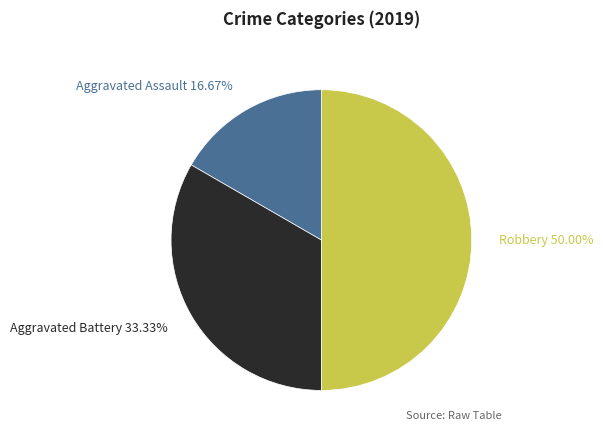

Is there a majority slice in this chart?

No